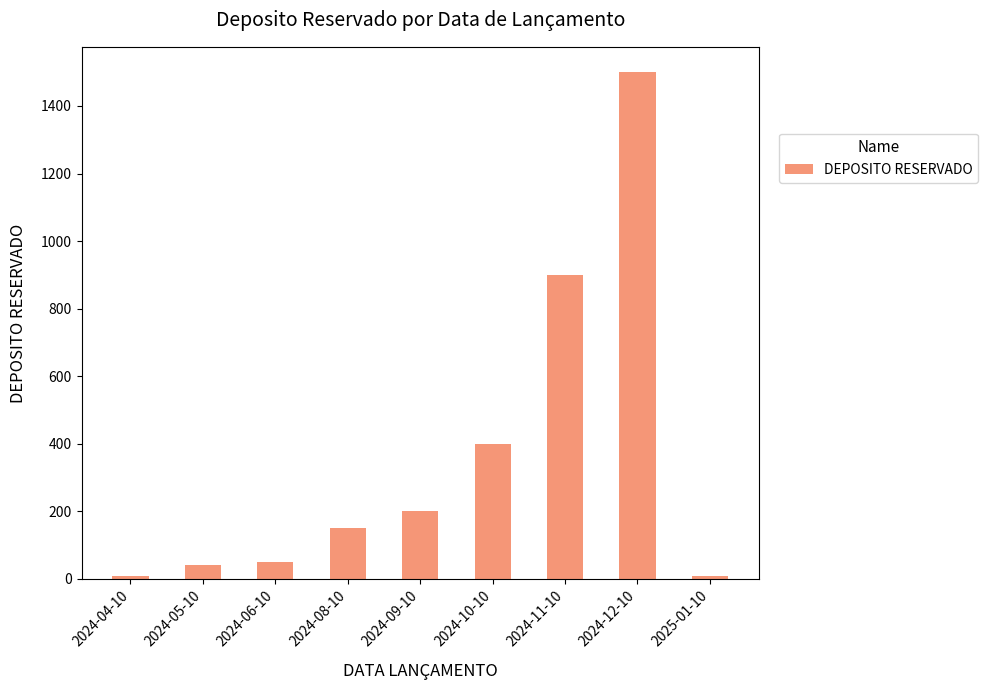

Where is the data nearest to the value 755?

2024-11-10